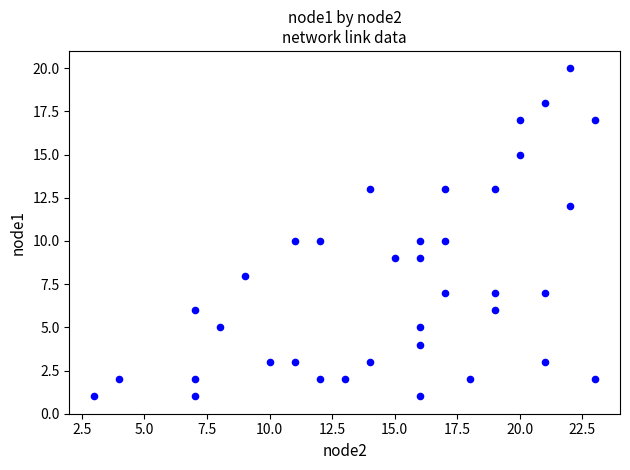

What is the range of Y values (max minus min)?

19